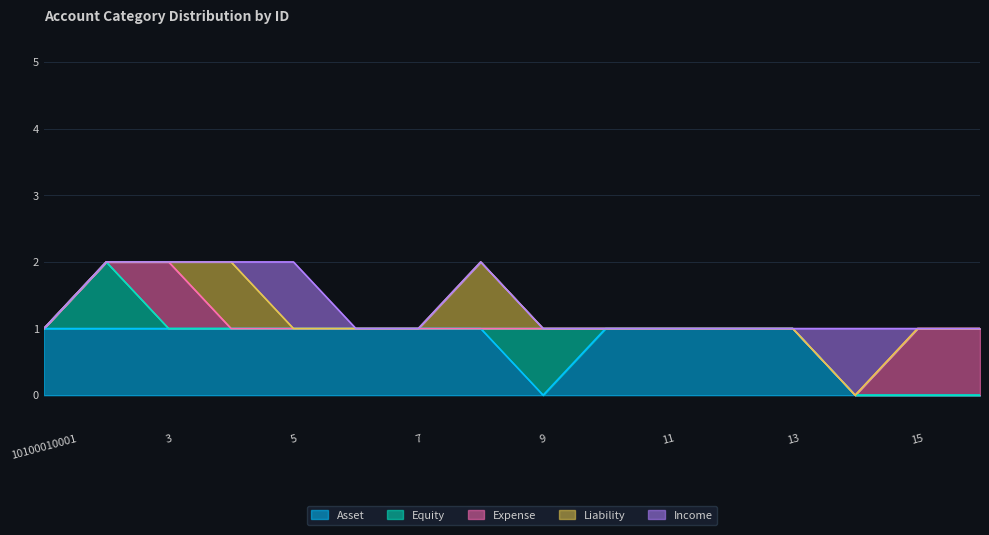

In Liability, how many points are higher than both neighbors (excluding endpoints)?

2